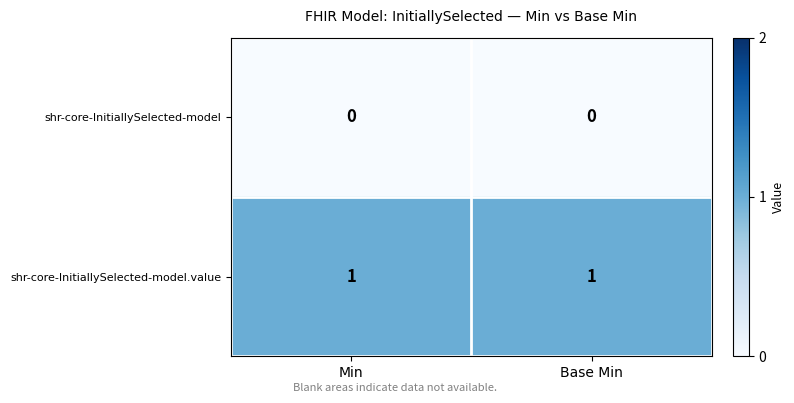

At Min, list the series in order from largest to smallest.

shr-core-InitiallySelected-model.value, shr-core-InitiallySelected-model